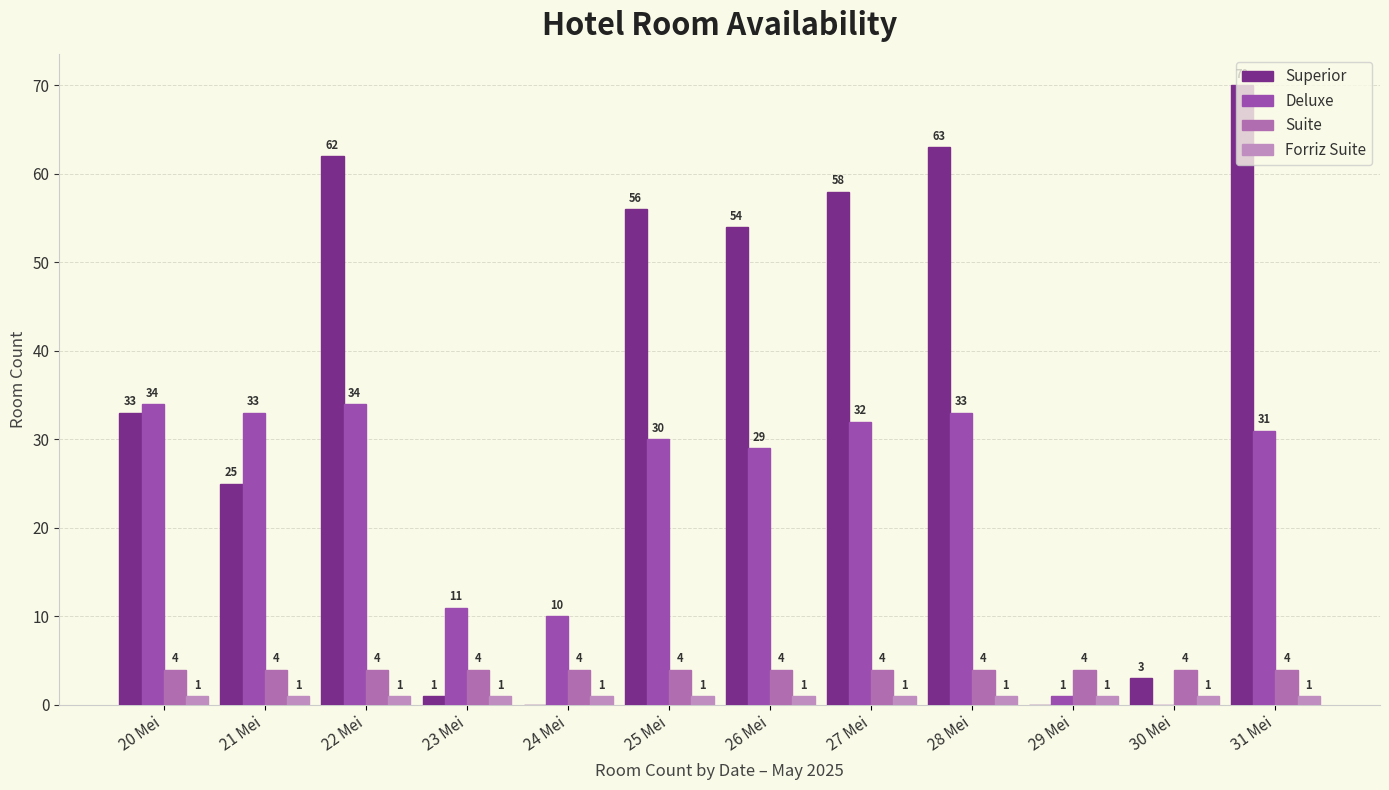

True or false: Forriz Suite has a value of 1 at 26 Mei.

True